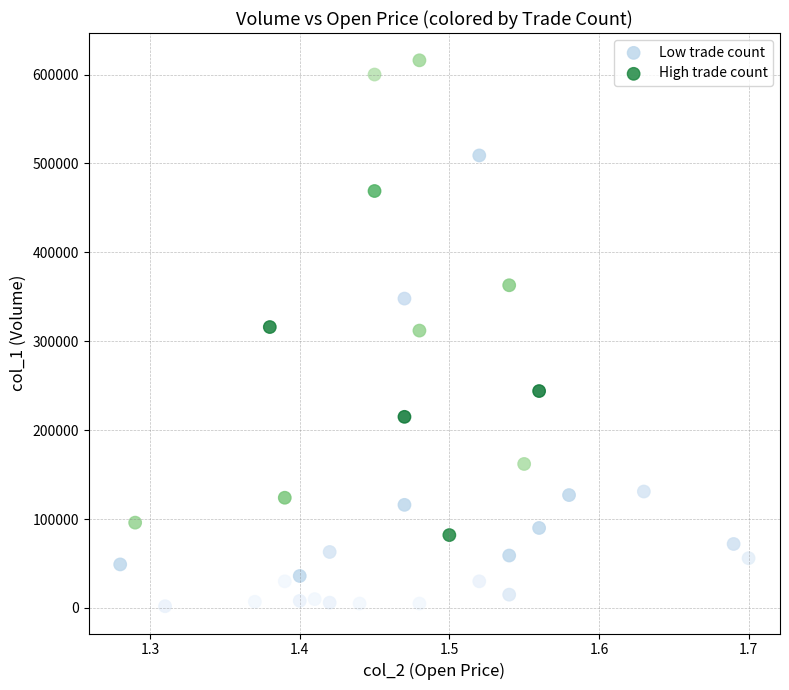

Which series reaches the minimum Y coordinate?

Low trade count